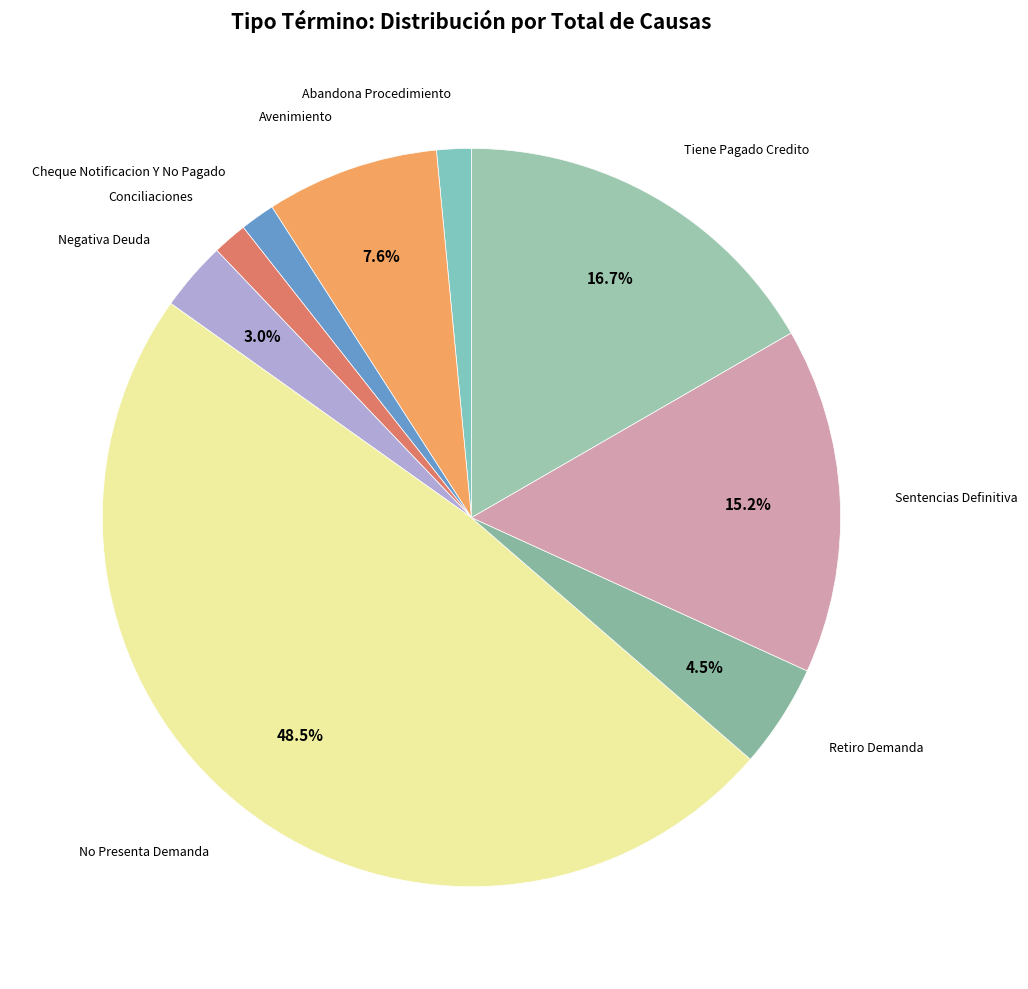

Count the number of slices in the pie.

9